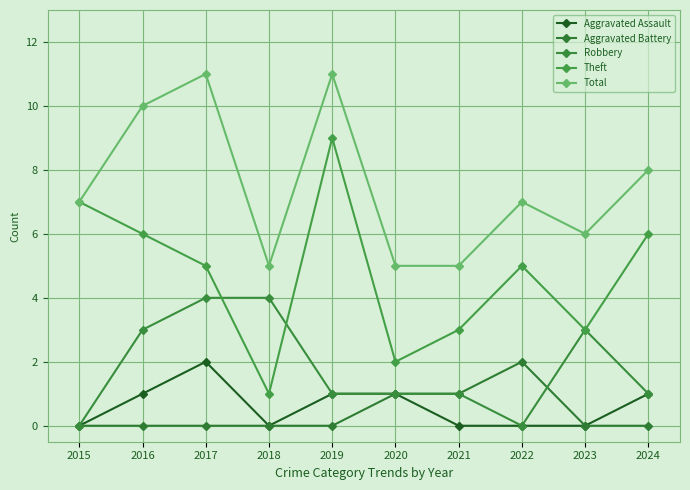

Count the Theft values in the range 3 to 6.

6